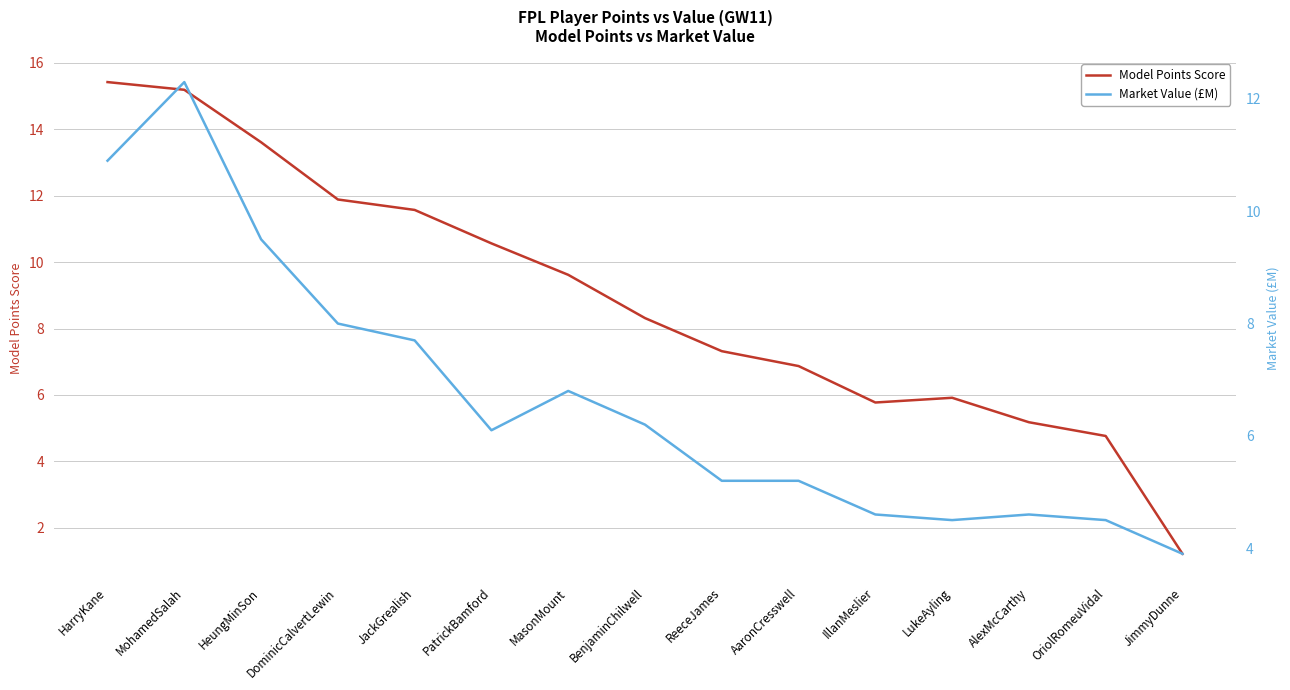

Reading left to right, what are all the values shown in this chart?

Model Points Score: HarryKane=15.4	MohamedSalah=15.2	HeungMinSon=13.6	DominicCalvertLewin=11.9	JackGrealish=11.6	PatrickBamford=10.6	MasonMount=9.6	BenjaminChilwell=8.3	ReeceJames=7.3	AaronCresswell=6.9	IllanMeslier=5.8	LukeAyling=5.9	AlexMcCarthy=5.2	OriolRomeuVidal=4.8	JimmyDunne=1.2
Market Value (£M): HarryKane=10.9	MohamedSalah=12.3	HeungMinSon=9.5	DominicCalvertLewin=8.0	JackGrealish=7.7	PatrickBamford=6.1	MasonMount=6.8	BenjaminChilwell=6.2	ReeceJames=5.2	AaronCresswell=5.2	IllanMeslier=4.6	LukeAyling=4.5	AlexMcCarthy=4.6	OriolRomeuVidal=4.5	JimmyDunne=3.9